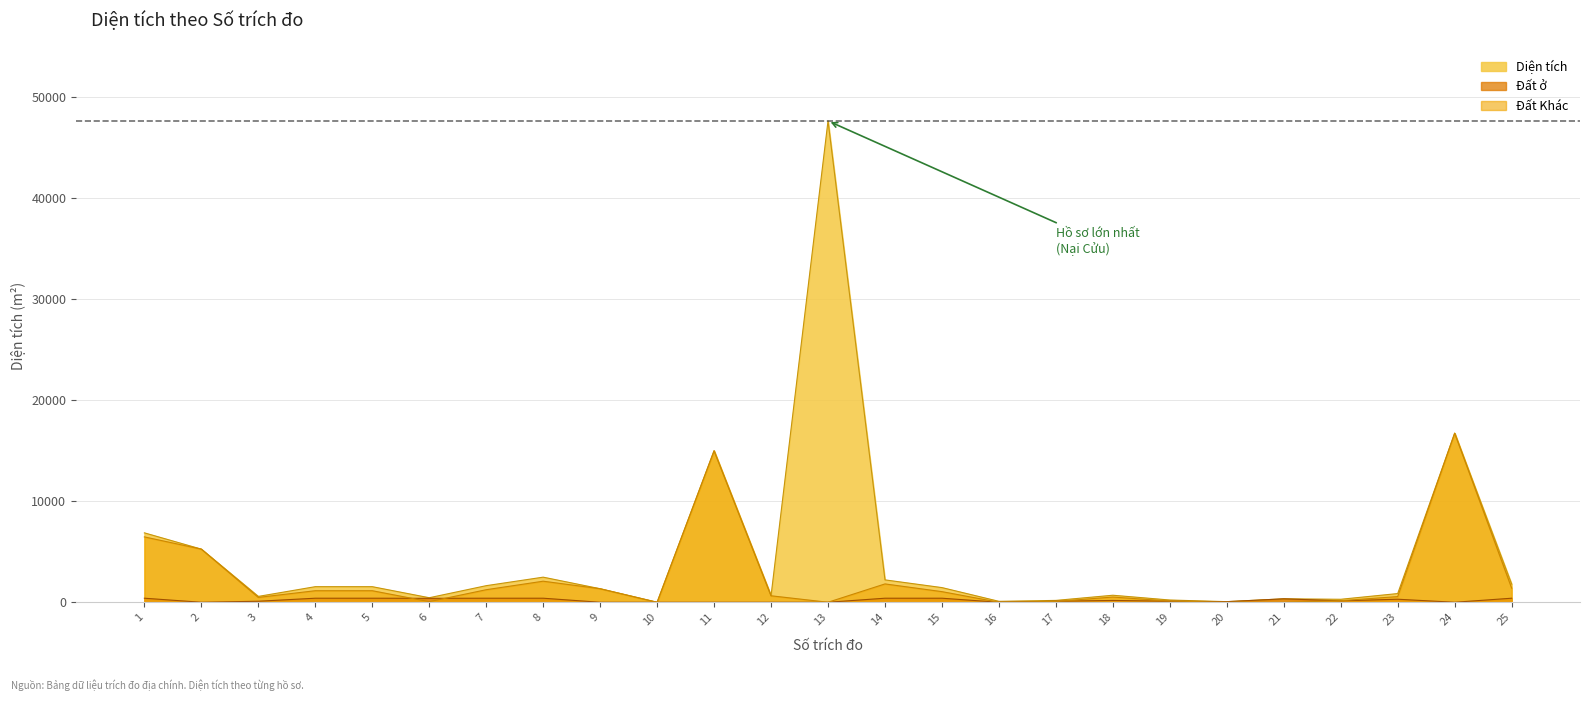

Rank the series by their average value, from highest to lowest.

Diện tích, Đất Khác, Đất ở